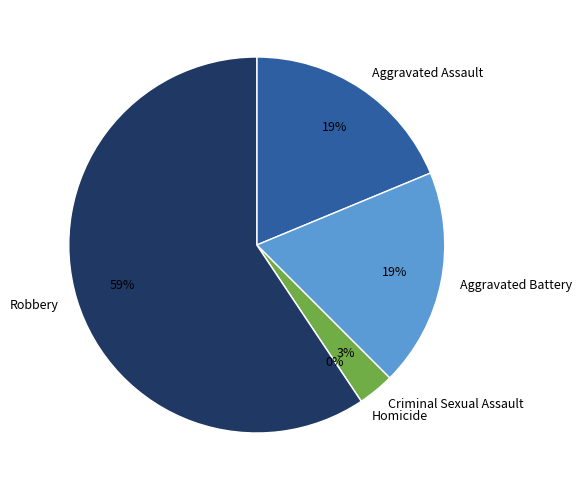

The Criminal Sexual Assault slice represents 3% of the pie. True or false?

True